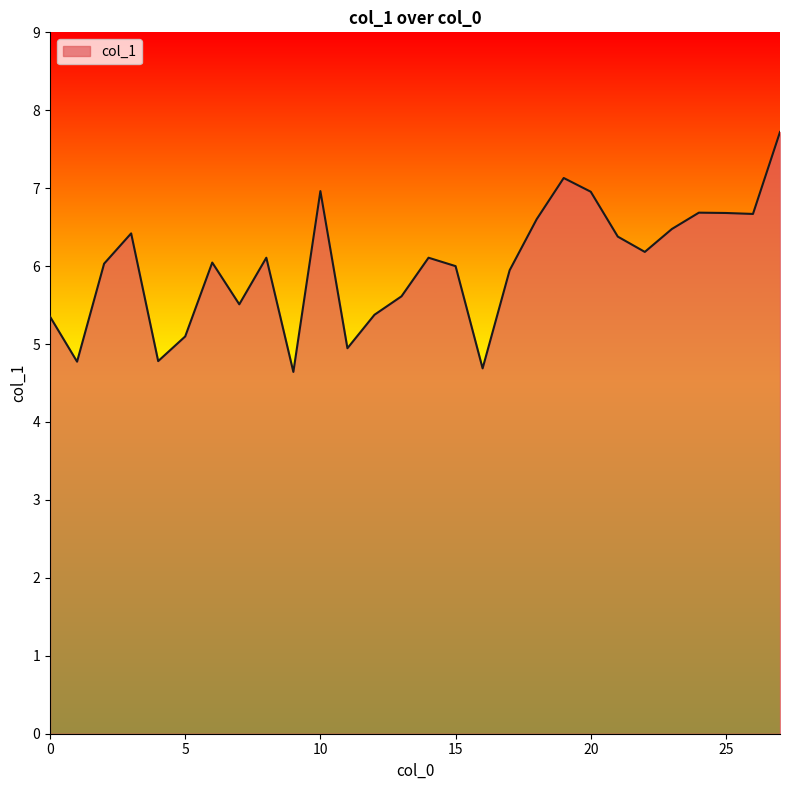

What is the smallest value displayed?

4.6